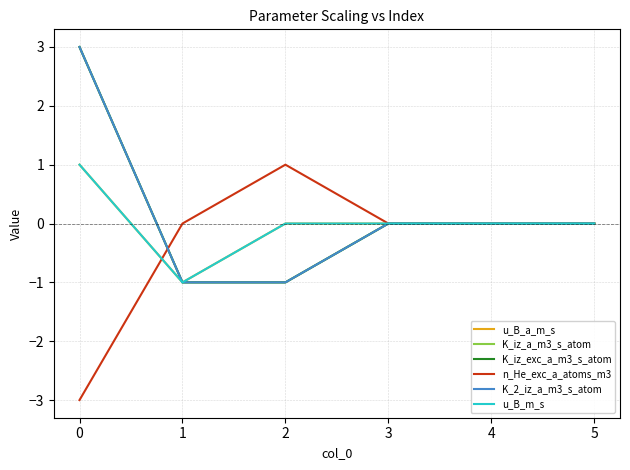

True or false: u_B_m_s and K_2_iz_a_m3_s_atom intersect in this chart.

False